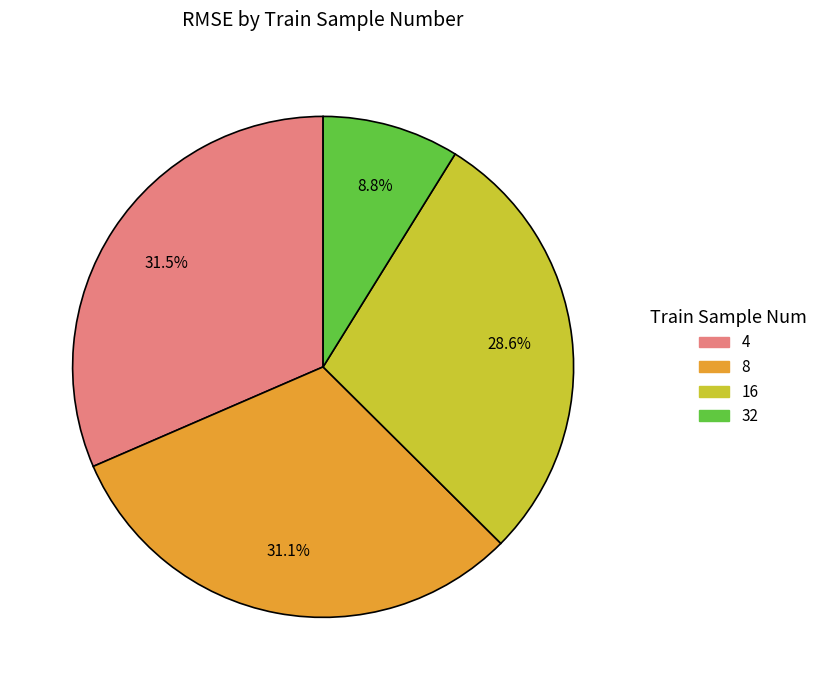

To the nearest percent, what is the combined percentage of 16 and 32?

37%